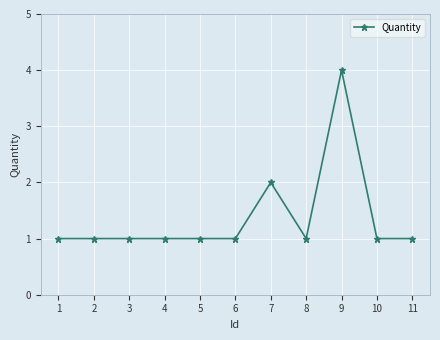

The value at 7 is 2. True or false?

True